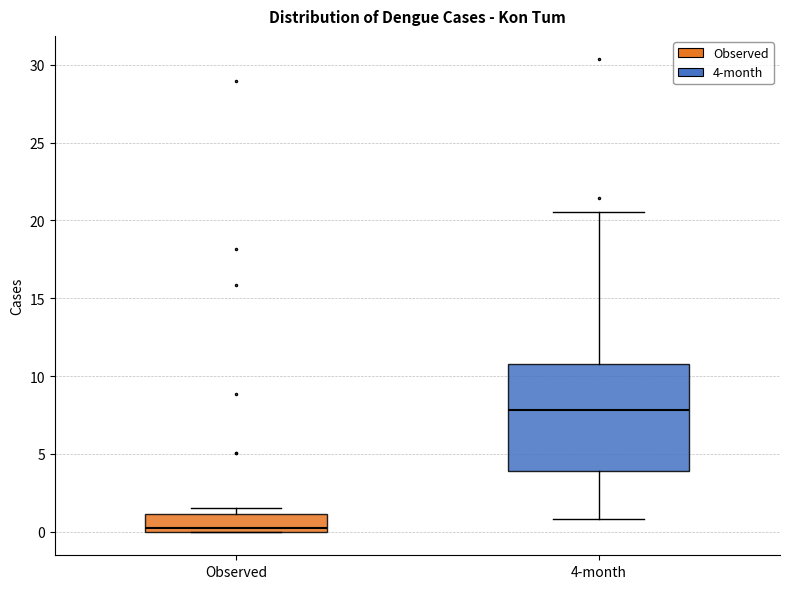

Reading left to right, transcribe this box plot: for each box, give where its median line is, the range the box spans, and where its two whiskers end, as read against the y-axis. The values are not printed on the chart, so give them approximately, as read against the axis.

Observed: median 0.0 (just above the box's lower edge), box 0.0 to 1.0, whiskers 0.0 to 1.5
4-month: median 8.0, box 4.0 to 11.0, whiskers 1.0 to 20.5